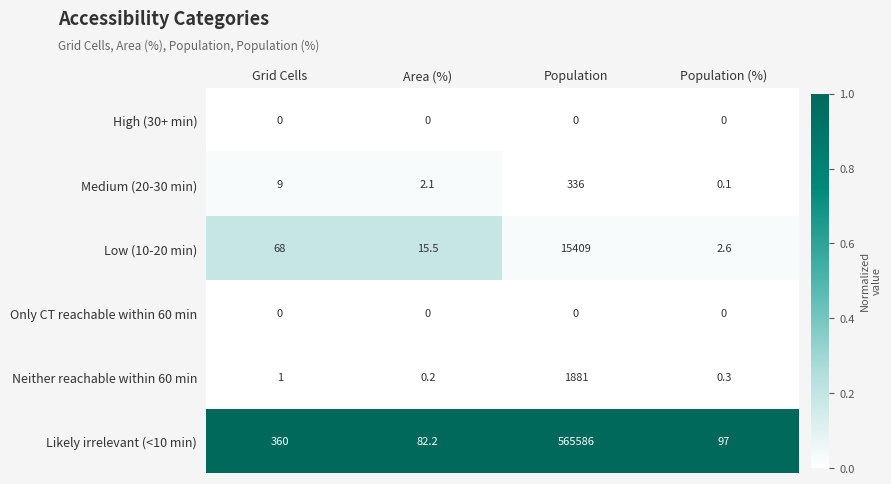

Which series has the largest range (max minus min)?

Likely irrelevant (<10 min)